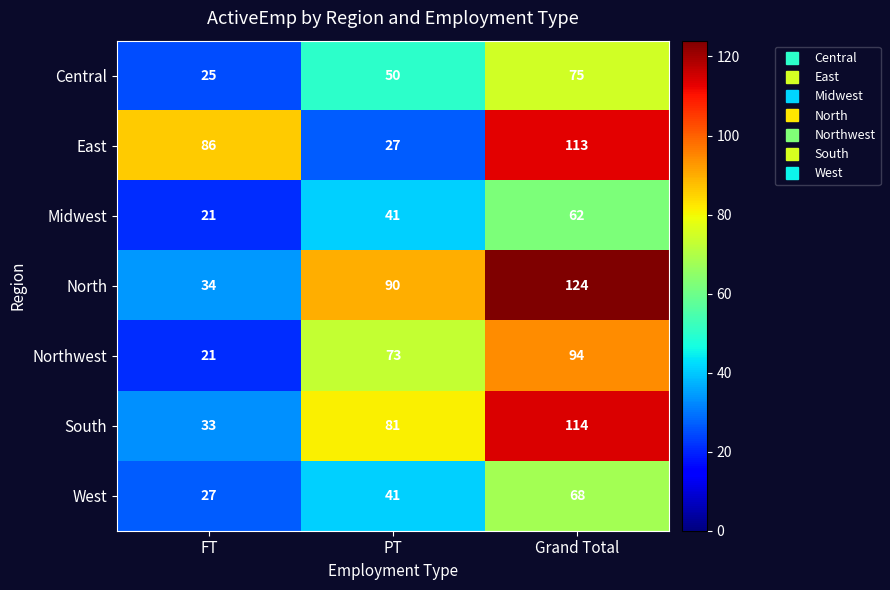

Which series has the largest total across all categories?

North